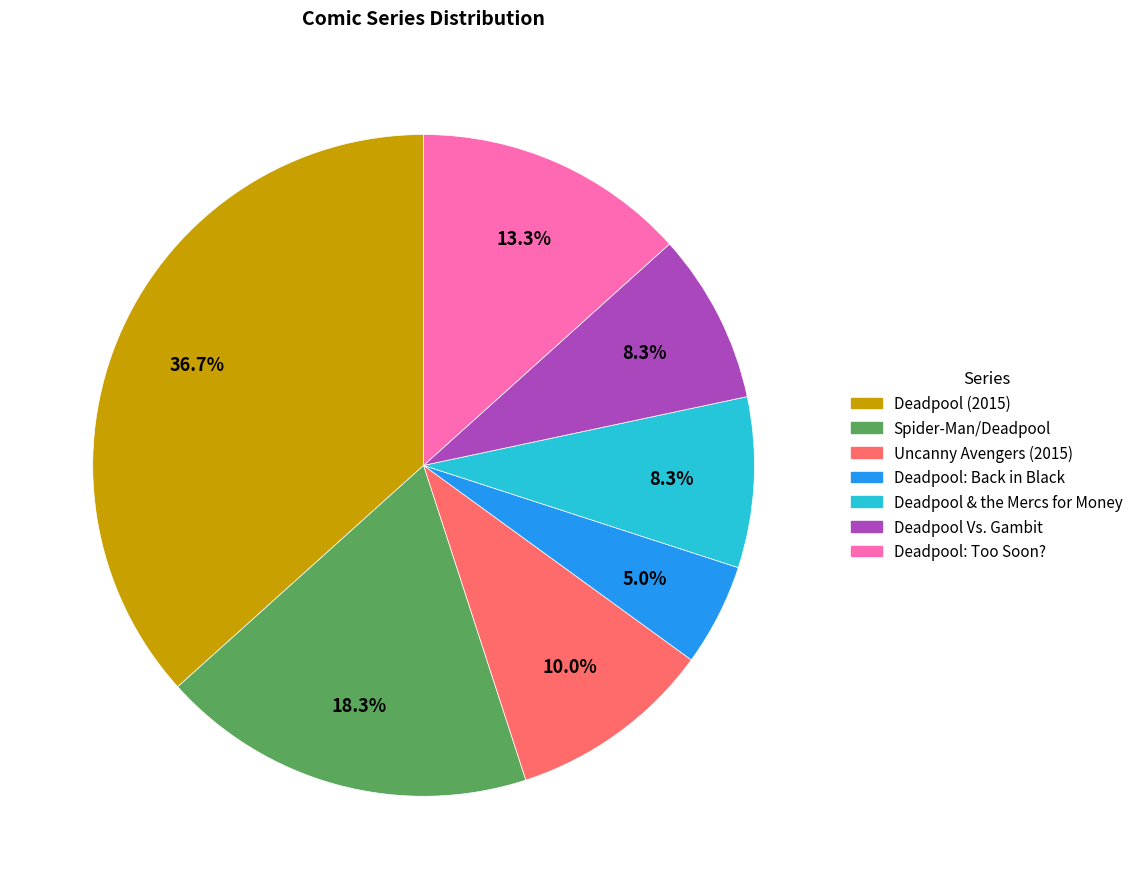

Does any single category account for the majority?

No